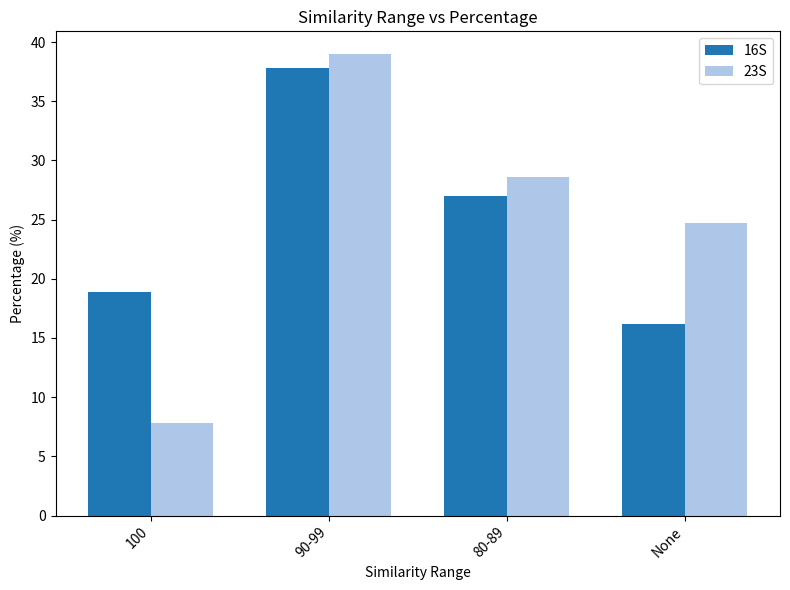

At which label does 23S first exceed 28?

90-99